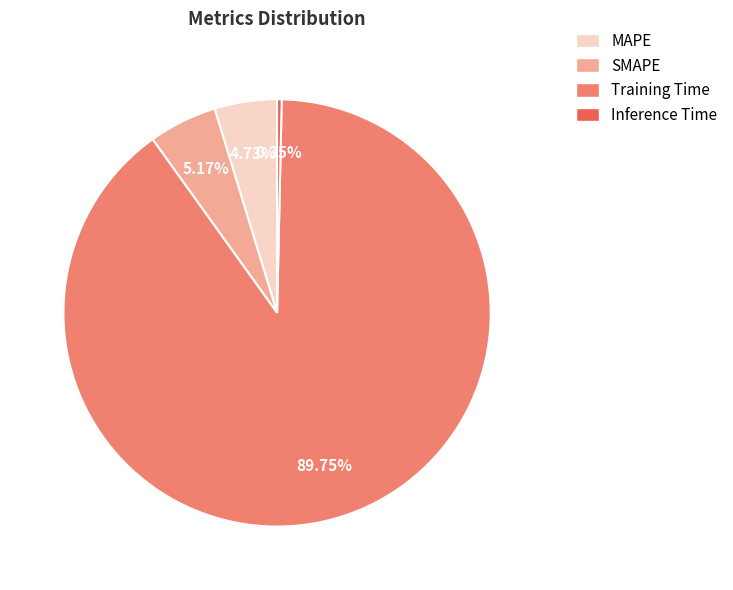

How many segments does this pie chart have?

4